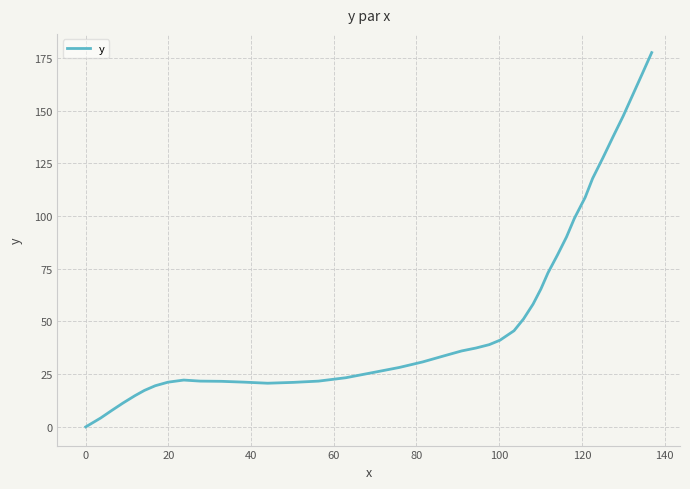

What is the average value?

56.2